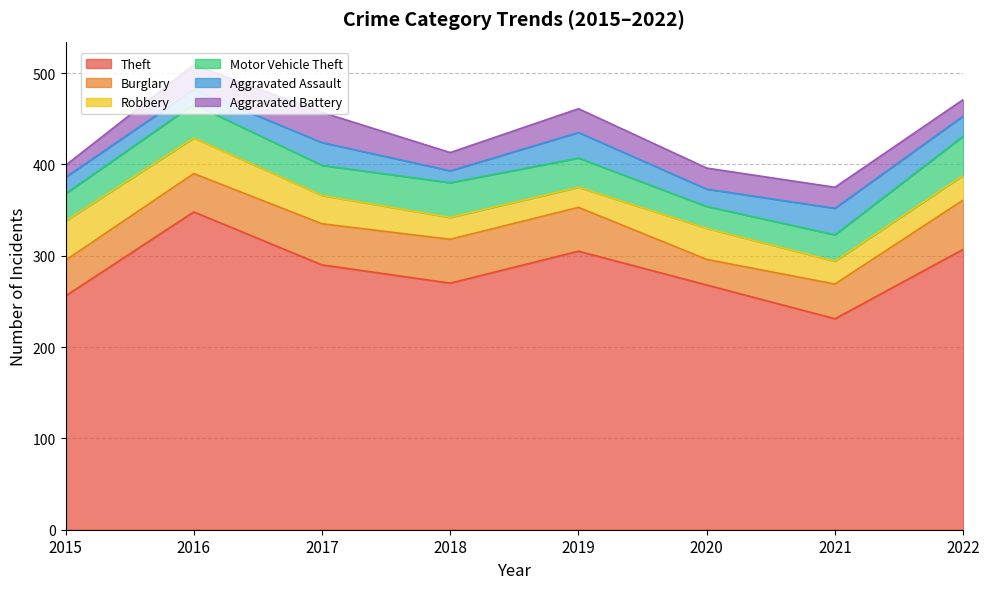

Which category has the lowest value across all series?

2018